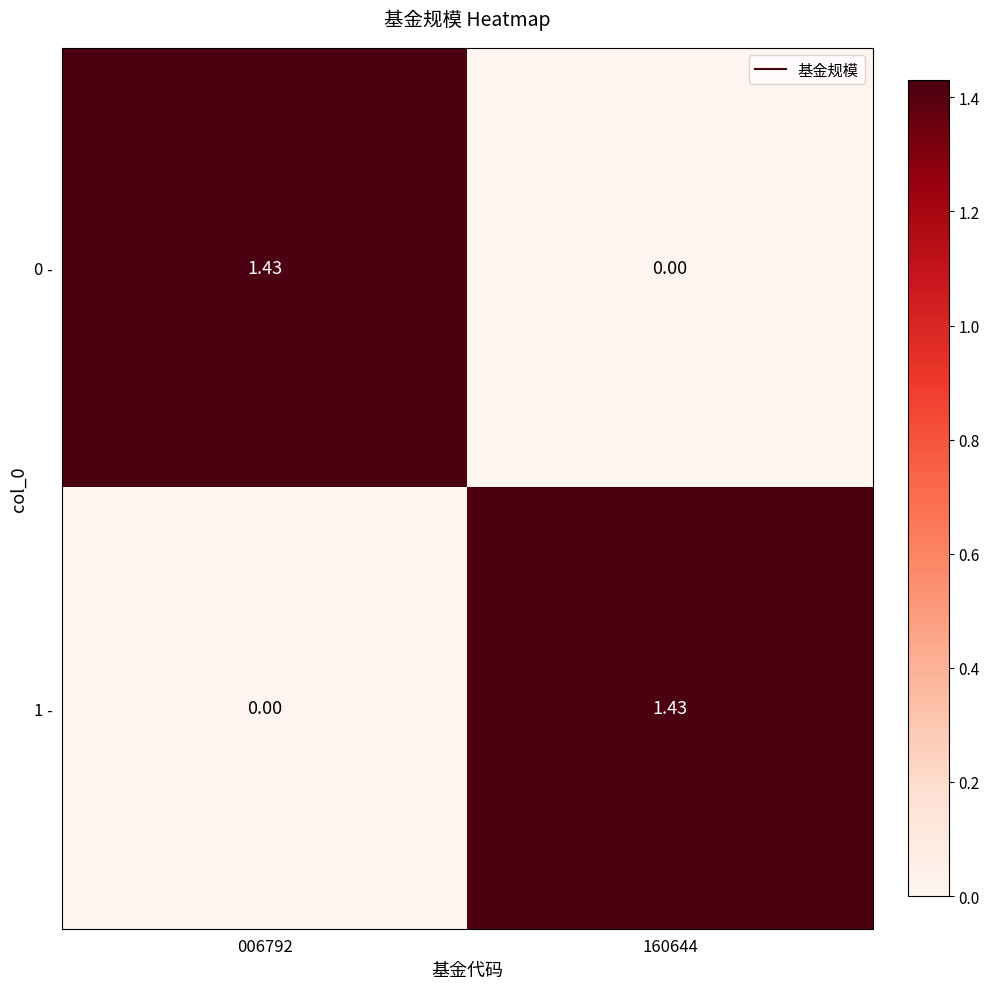

Is the value of 1 - at 006792 greater than the value of 0 - at 006792?

No